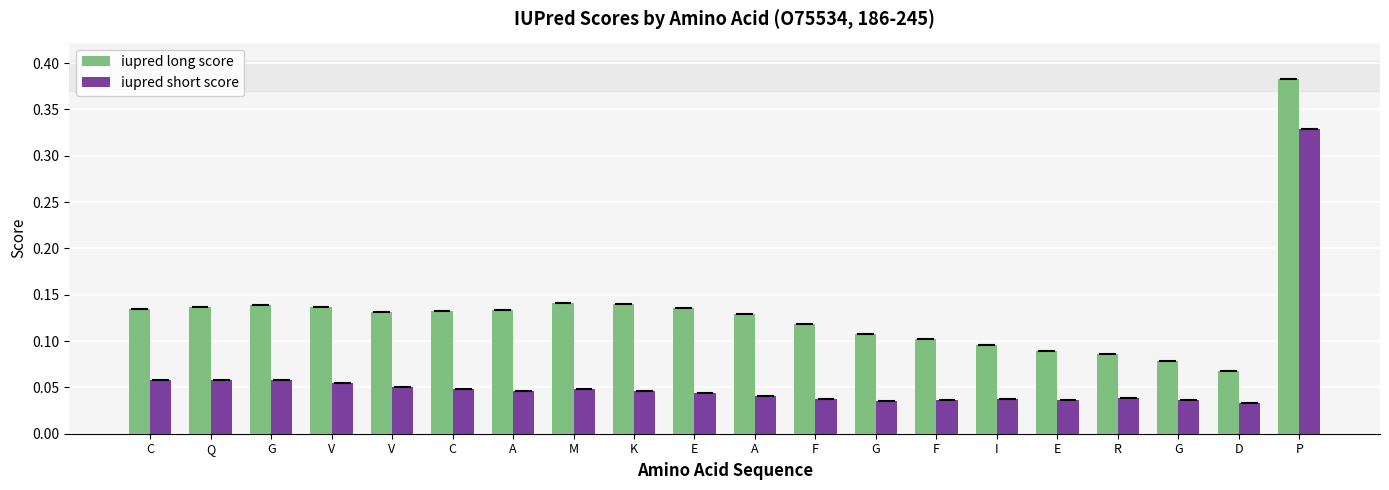

Which series has the largest total across all categories?

iupred long score